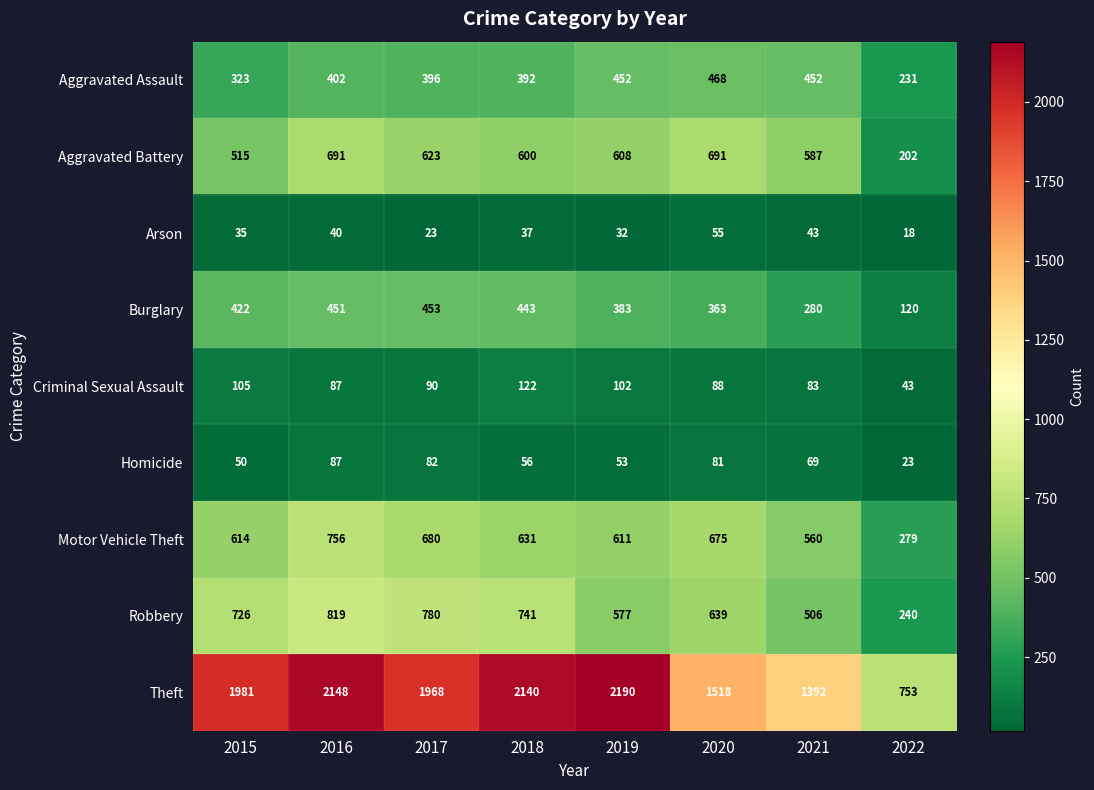

At which label does Criminal Sexual Assault first exceed 90?

2015